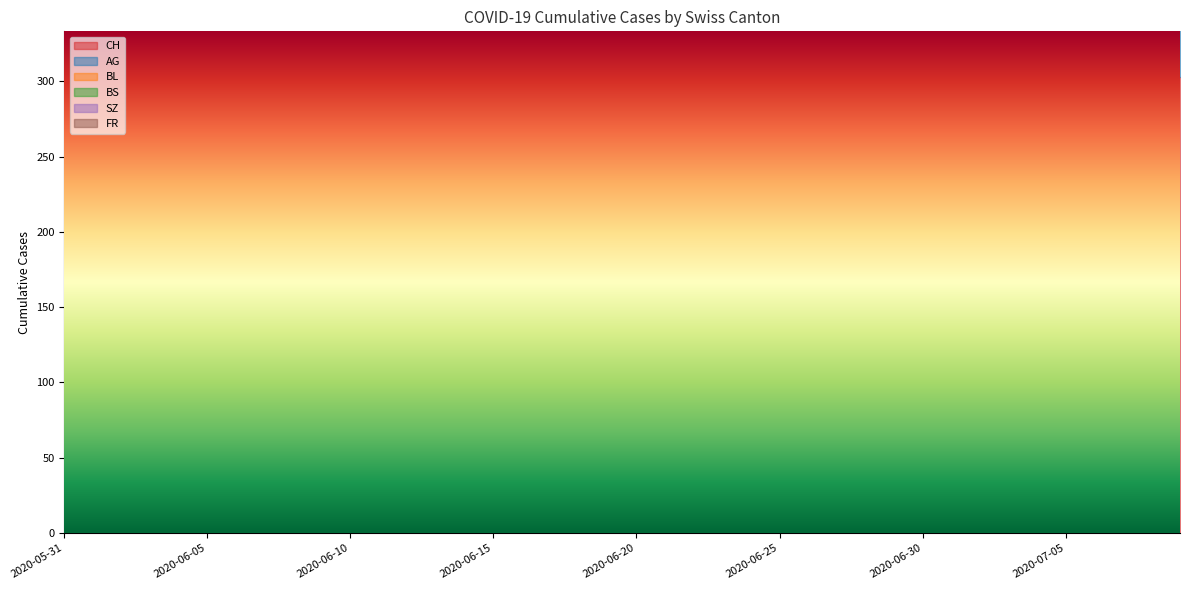

List the series in order of their peak value, highest first.

CH, AG, BL, SZ, BS, FR